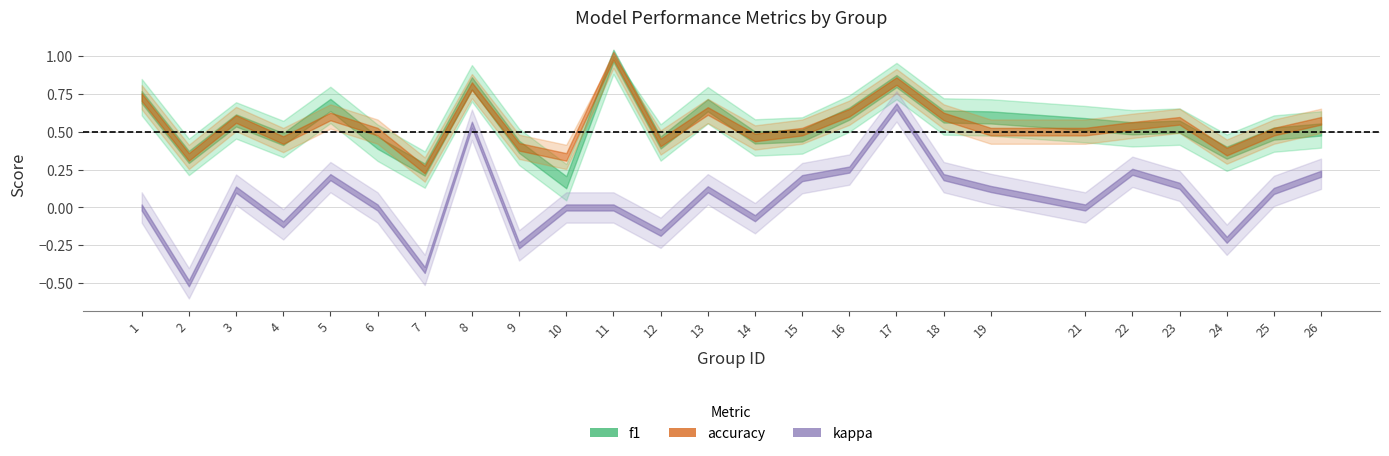

What are all the series names shown in the legend?

f1, accuracy, kappa